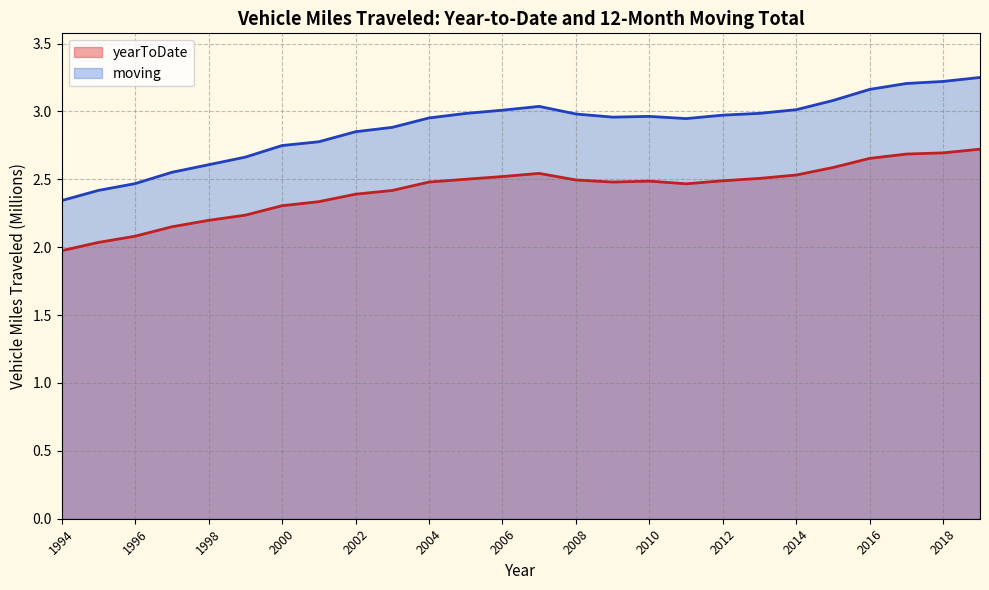

Between 2016 and 2017, which is larger?

2017